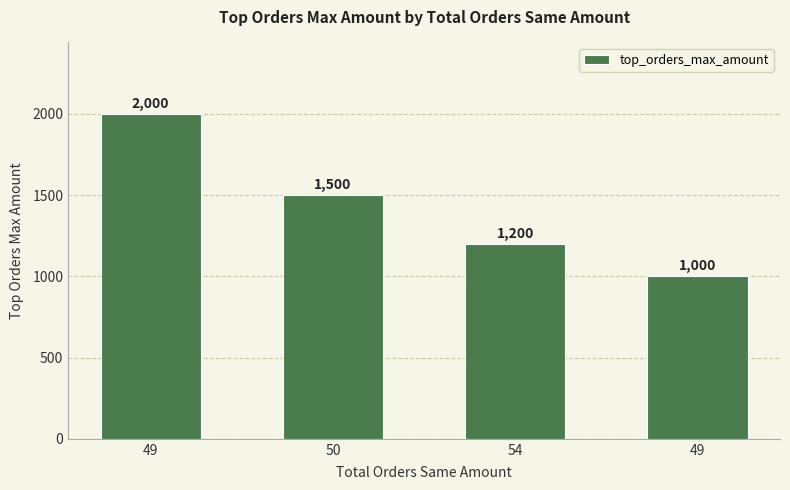

Reading left to right, list all the values displayed in this chart.

2000	1500	1200	1000